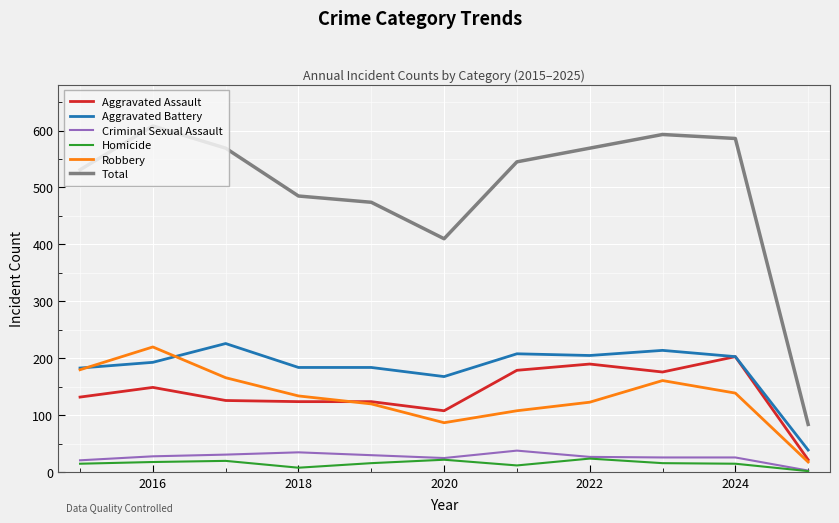

What is the maximum value shown in the chart?

608